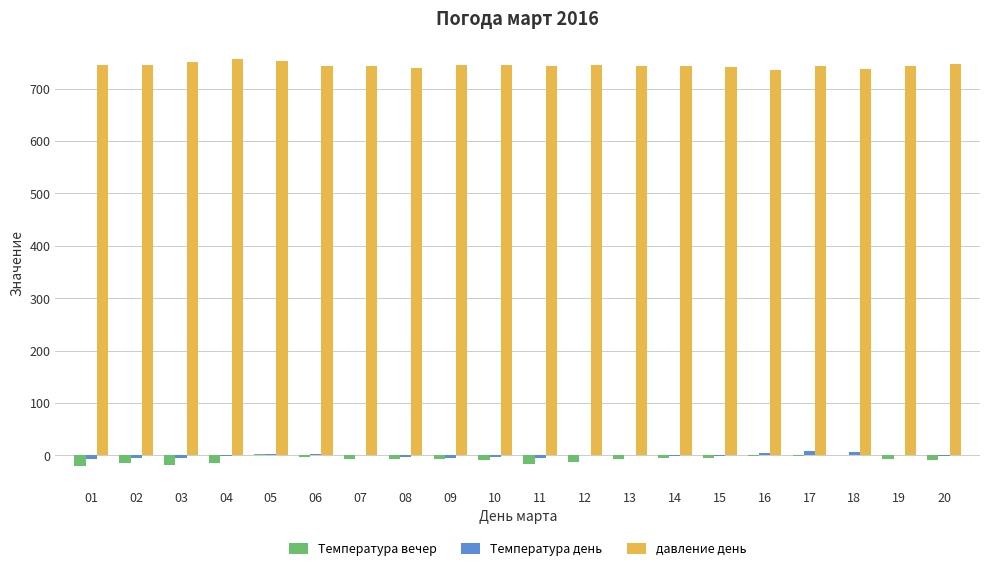

Which series has the largest total across all categories?

давление день